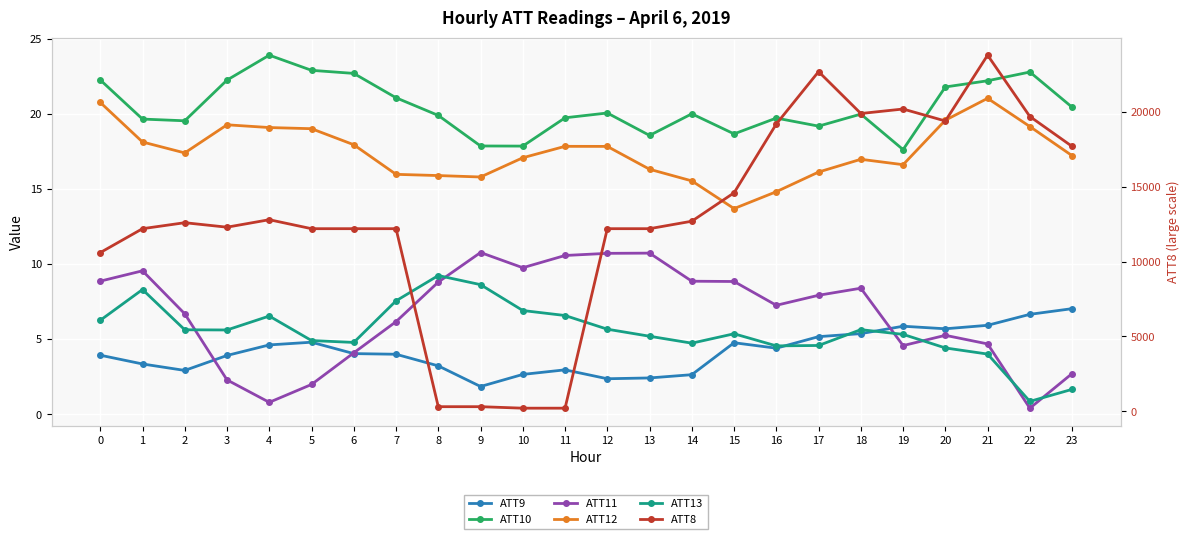

The ATT8 series shows 9612.1 at 15. True or false?

False